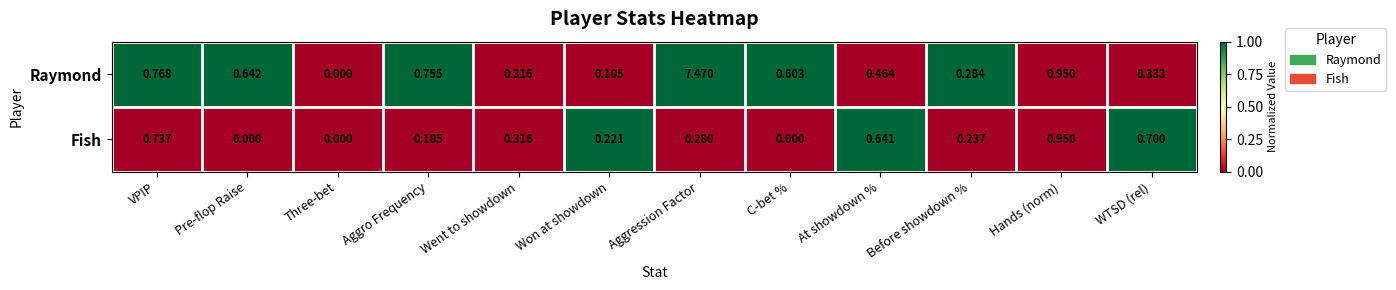

List the series in order of their overall mean, highest first.

Raymond, Fish